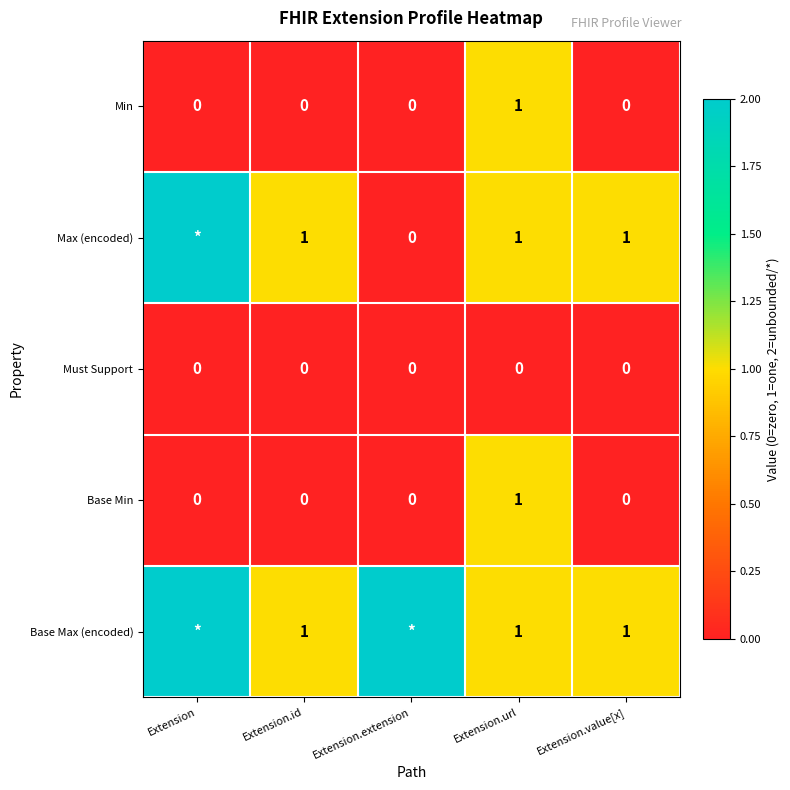

Is the value of Base Min at Extension.url greater than the value of Must Support at Extension.extension?

Yes